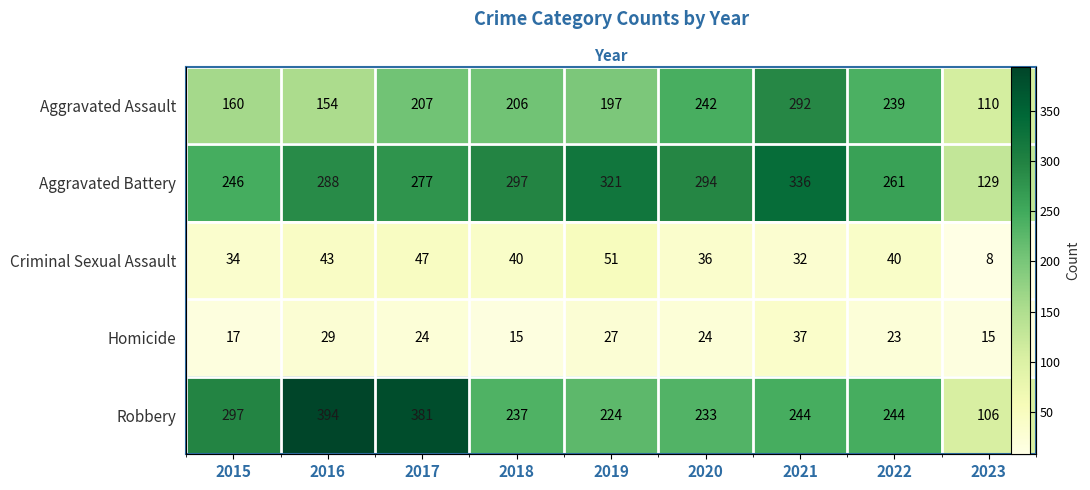

True or false: Aggravated Assault has a value of 63 at 2019.

False